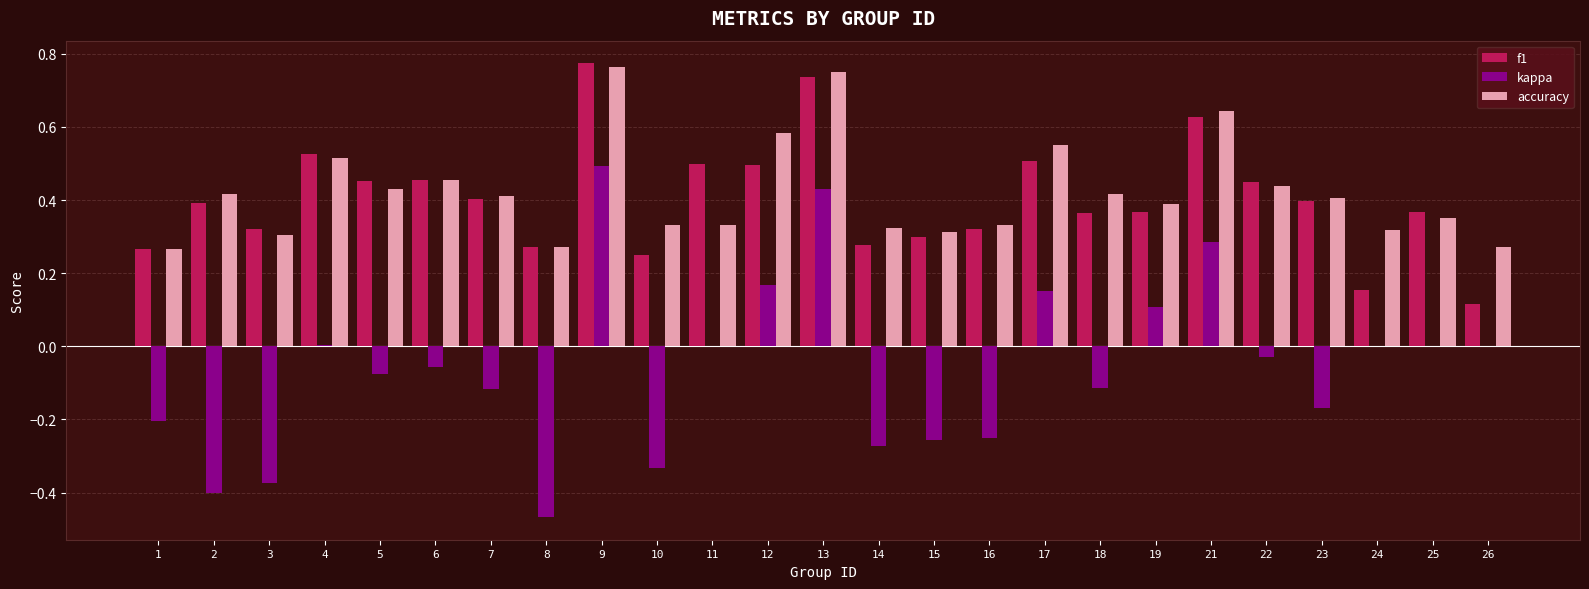

Which category has the highest value in the kappa series?

9